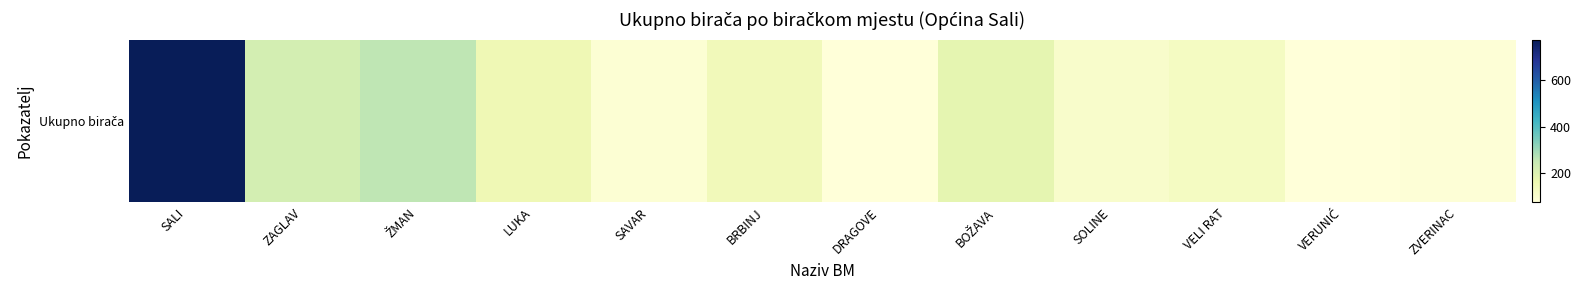

Count the number of data series in this chart.

1